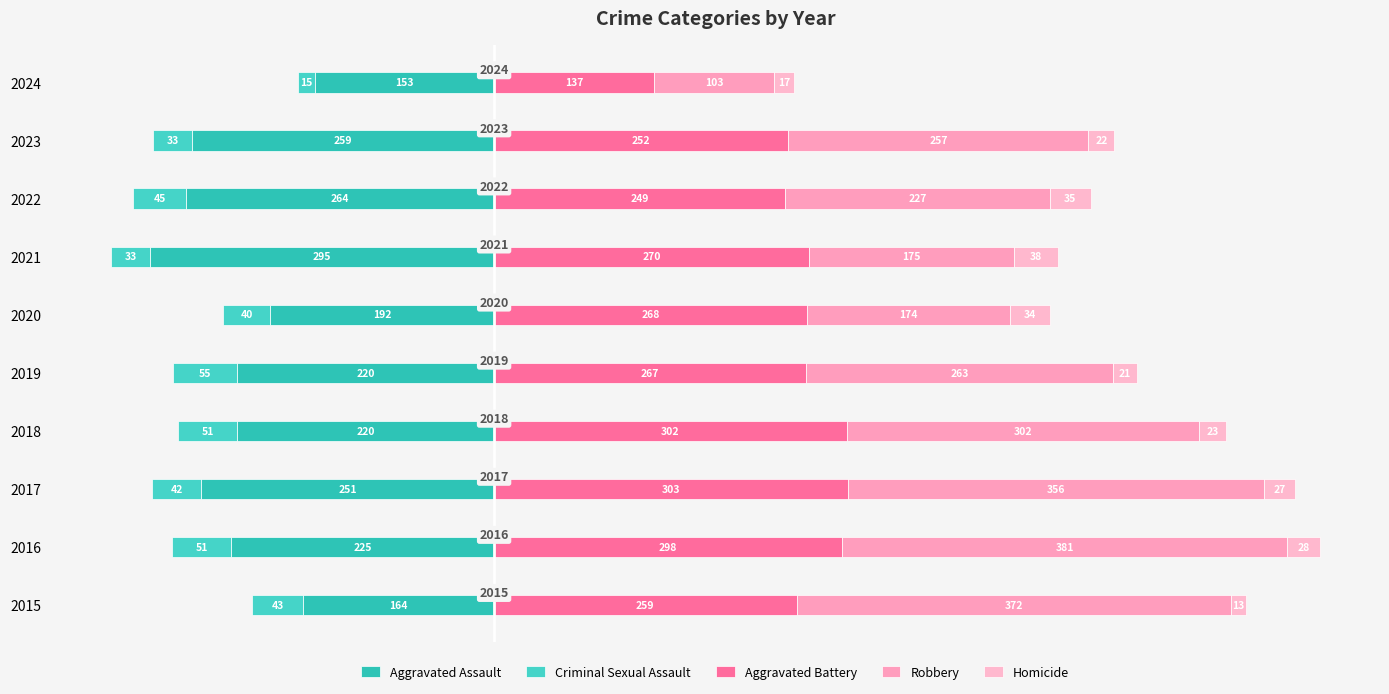

Which series has the largest range (max minus min)?

Robbery